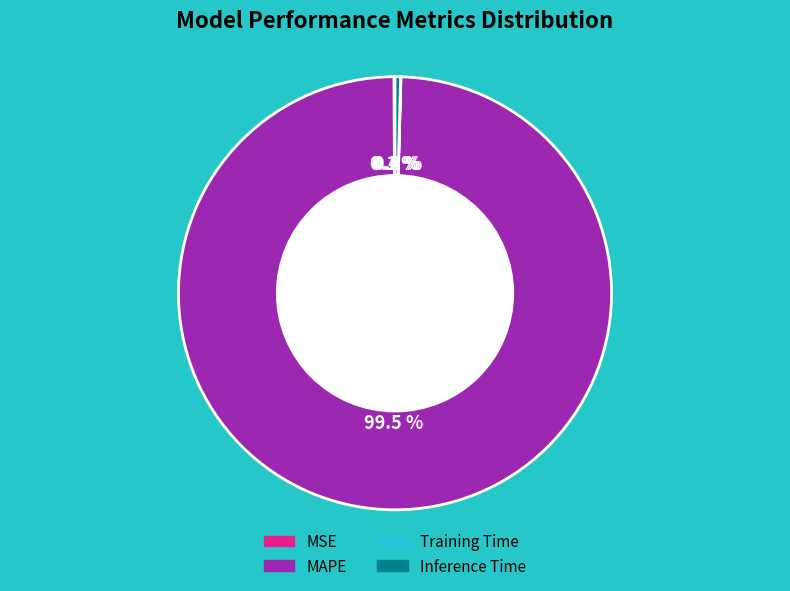

Is there any slice that represents more than half of the pie?

Yes